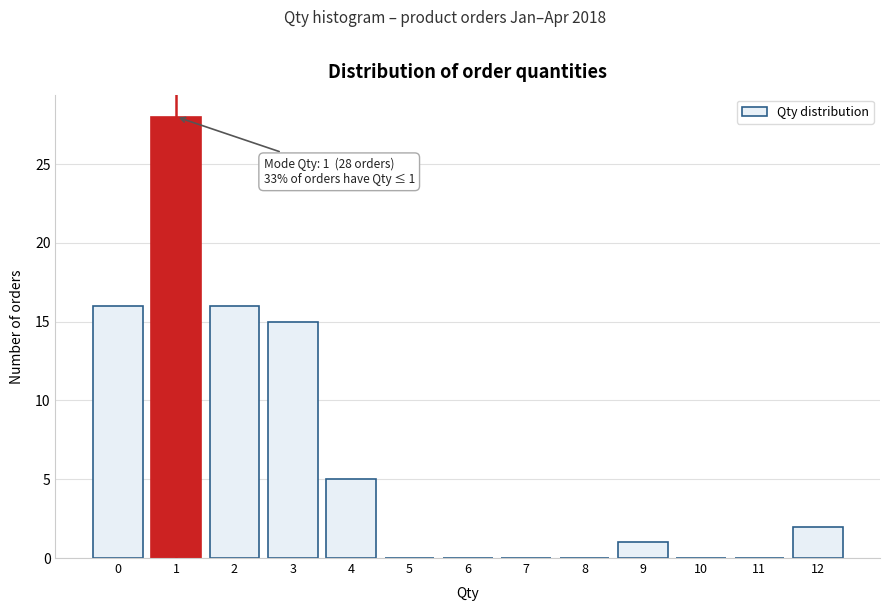

Over which range of the x-axis is the bar tallest?

0.5 to 1.5